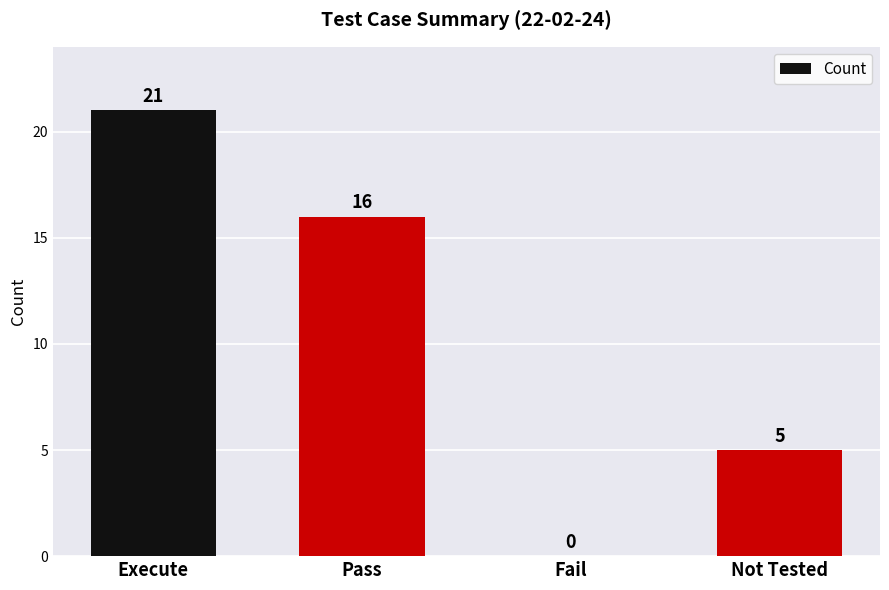

Which label corresponds to the largest value in the chart?

Execute